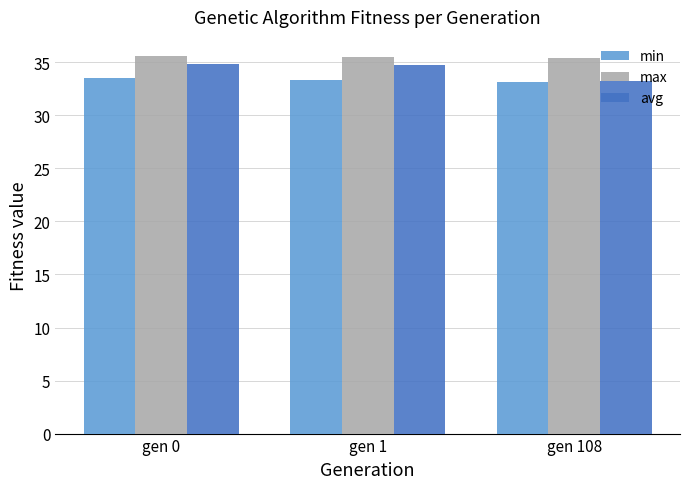

What is the difference between the maximum and second lowest values in the avg series?

0.1